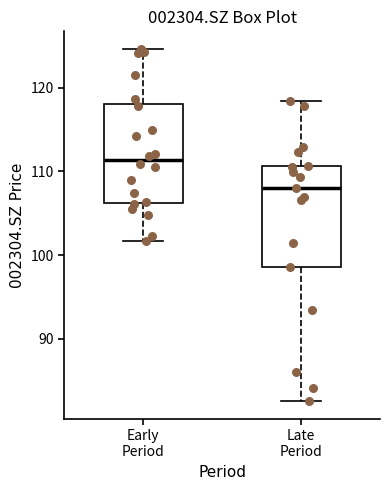

Reading left to right, transcribe this box plot: for each box, give where its median line is, the range the box spans, and where its two whiskers end, as read against the y-axis. The values are not printed on the chart, so give them approximately, as read against the axis.

Early Period: median 111, box 106 to 118, whiskers 102 to 125
Late Period: median 108, box 99 to 111, whiskers 83 to 118